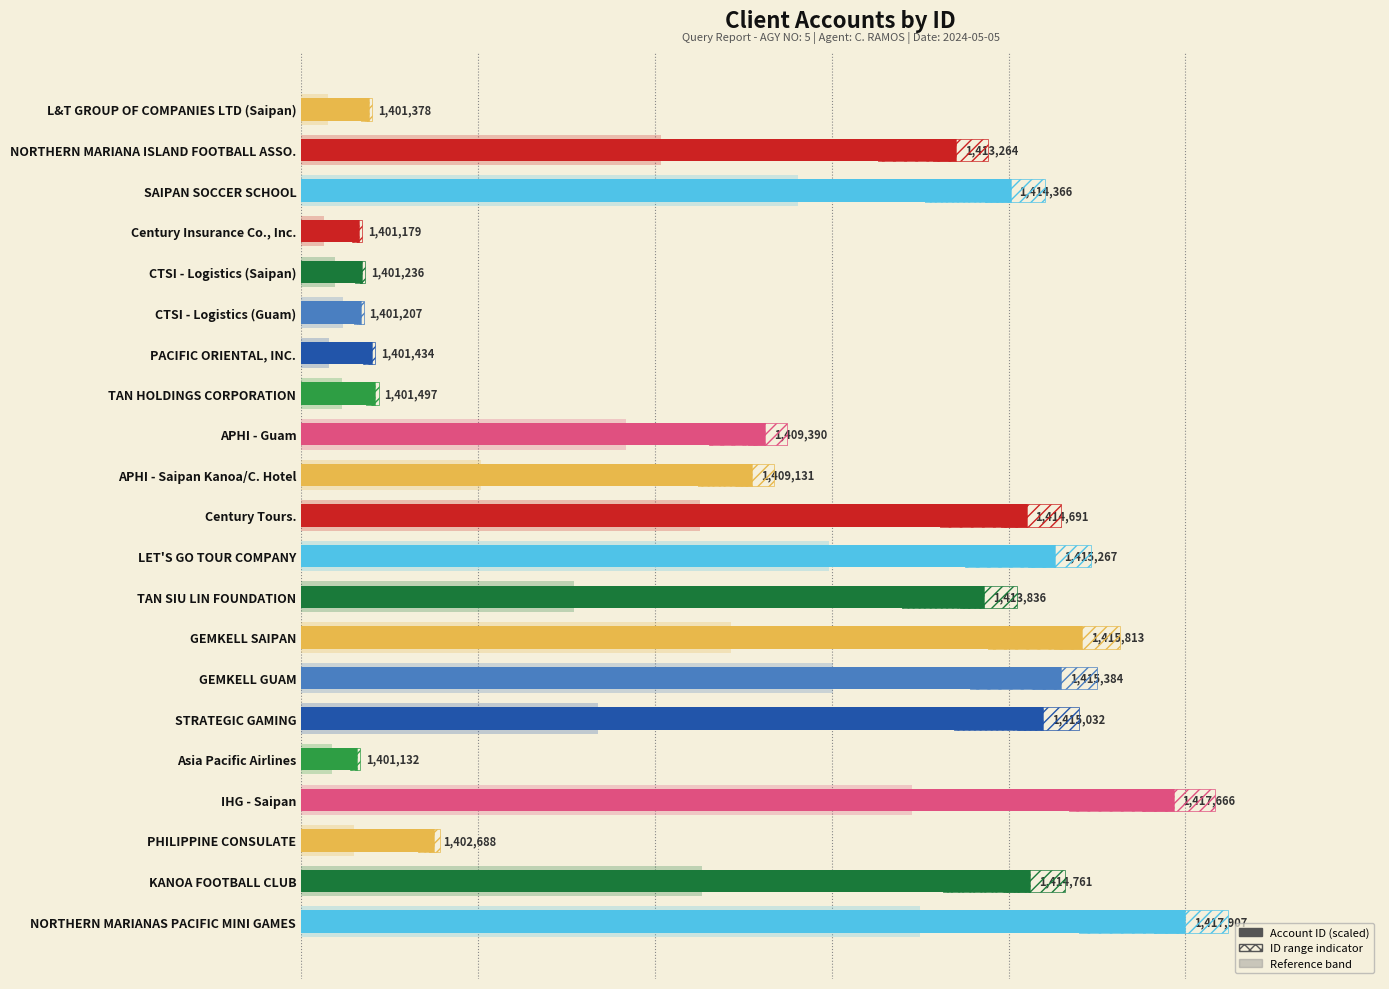

What is the difference between the maximum and second lowest values?

16728